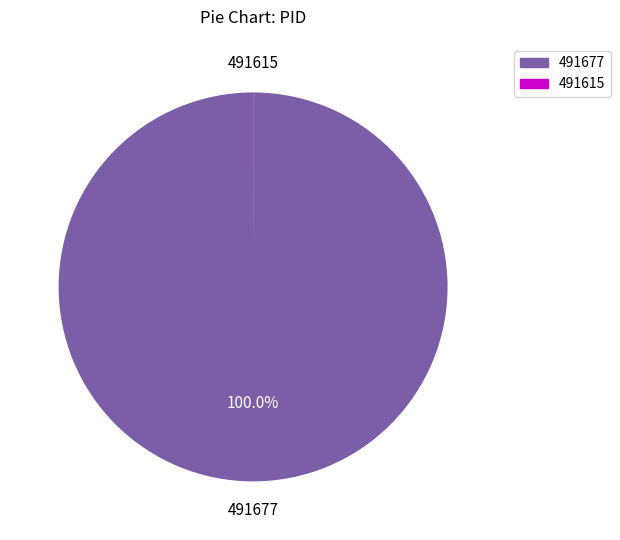

To the nearest percent, what percentage of the pie is 491677?

100%